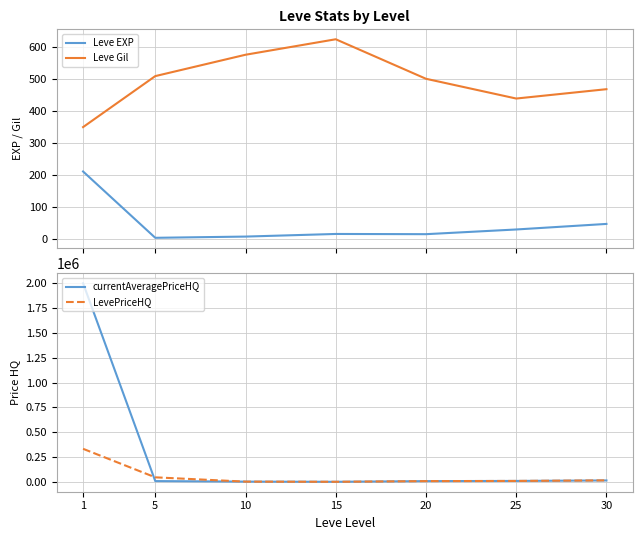

What is the difference between the second highest and second lowest values in the Leve Gil series?

136.7